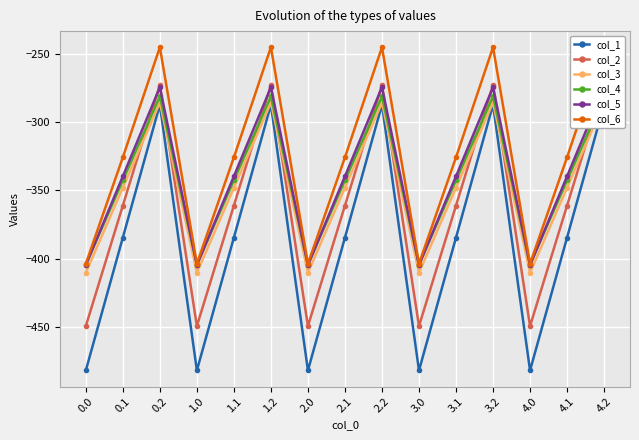

How many values in the col_6 series exceed -325?

5